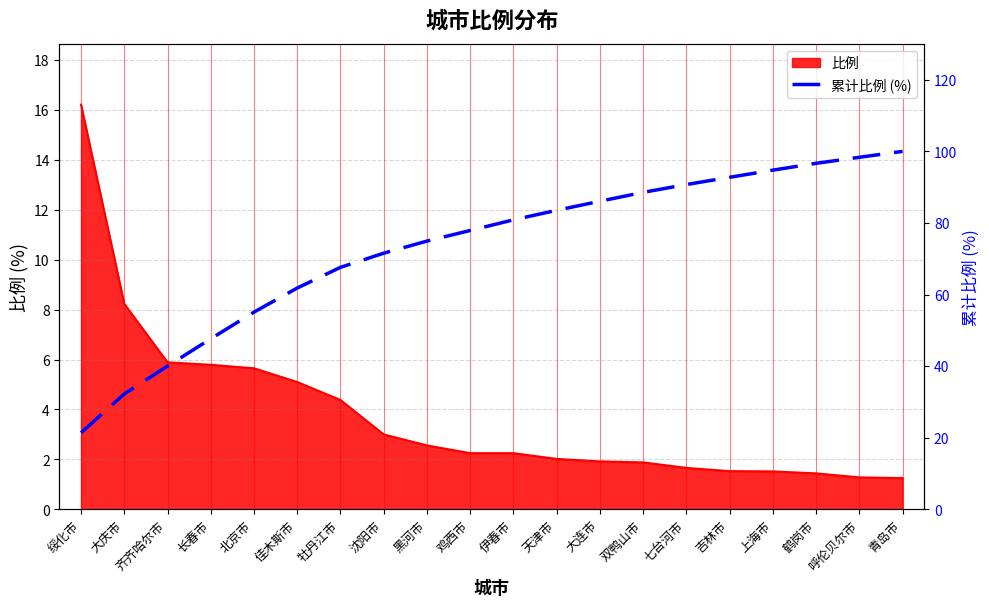

Read the value at 大连市.

86.1